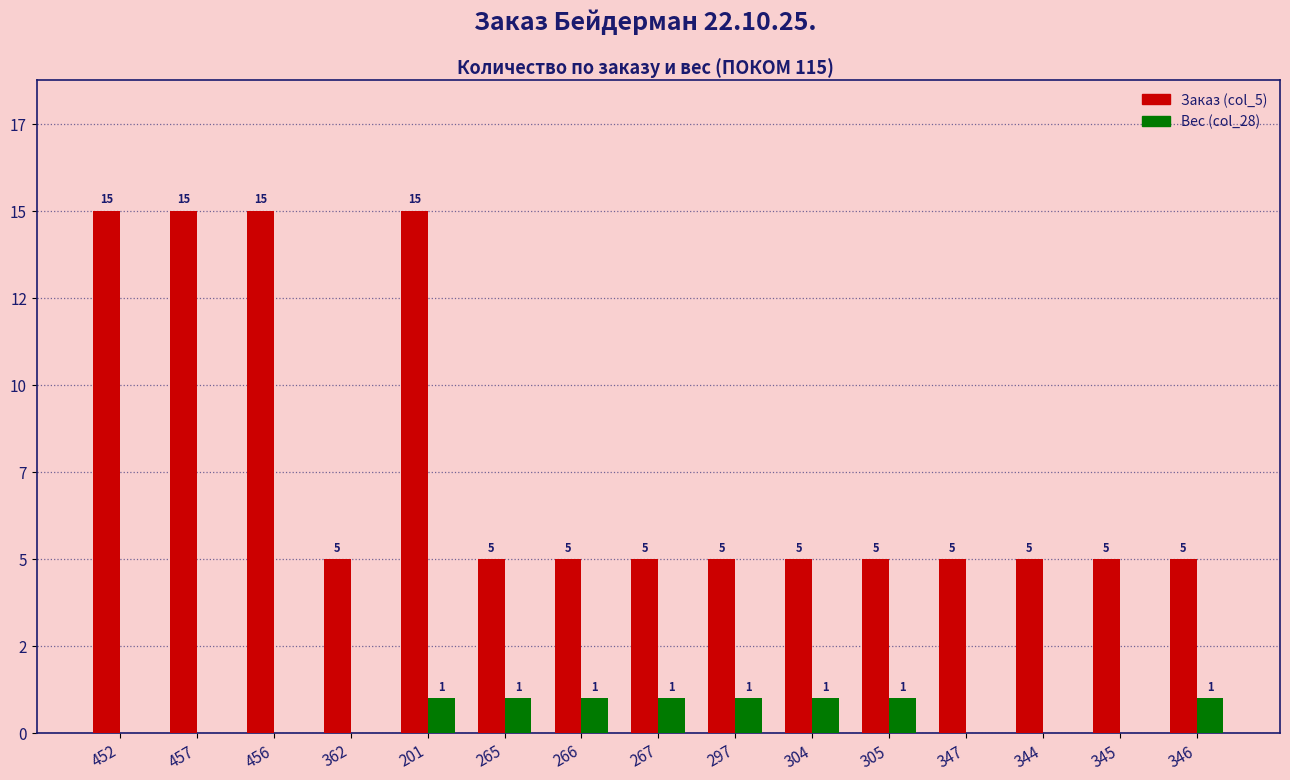

Rank the categories by Вес (col_28) value from lowest to highest.

452, 457, 456, 362, 347, 344, 345, 201, 265, 266, 267, 297, 304, 305, 346